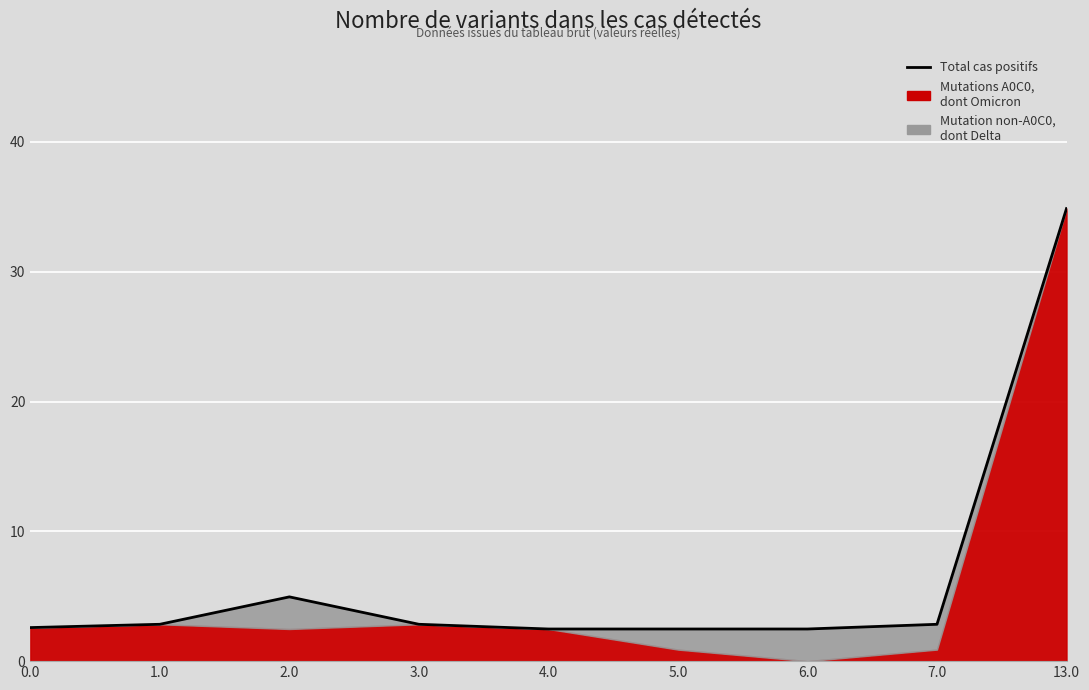

Where is the data nearest to the value 18?

2.0